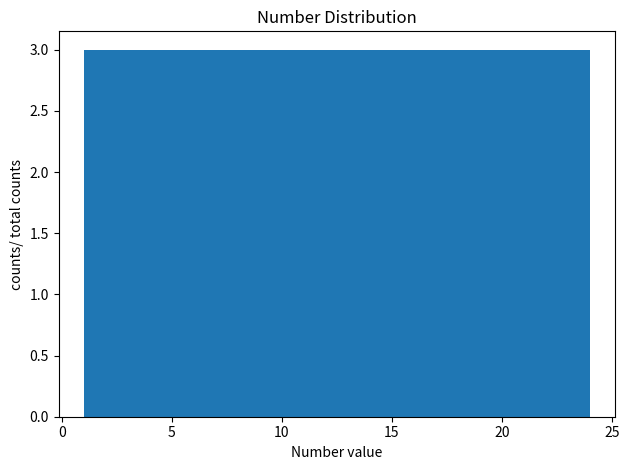

Reading left to right, transcribe this chart: for each bar, give the range it covers on the x-axis and its height. Neither the bar edges nor the heights are printed on the chart, so give them approximately, as read against the axes.

1.0 to 4.0: 3
4.0 to 7.0: 3
7.0 to 9.5: 3
9.5 to 12.5: 3
12.5 to 15.5: 3
15.5 to 18.5: 3
18.5 to 21.0: 3
21.0 to 24.0: 3